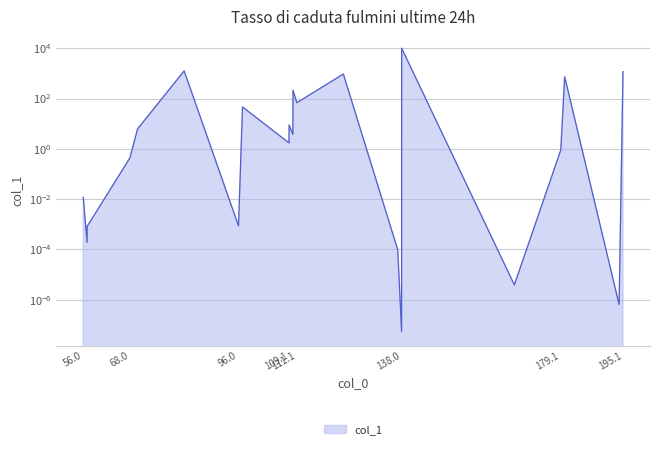

What is the sum of all values?

14449.4